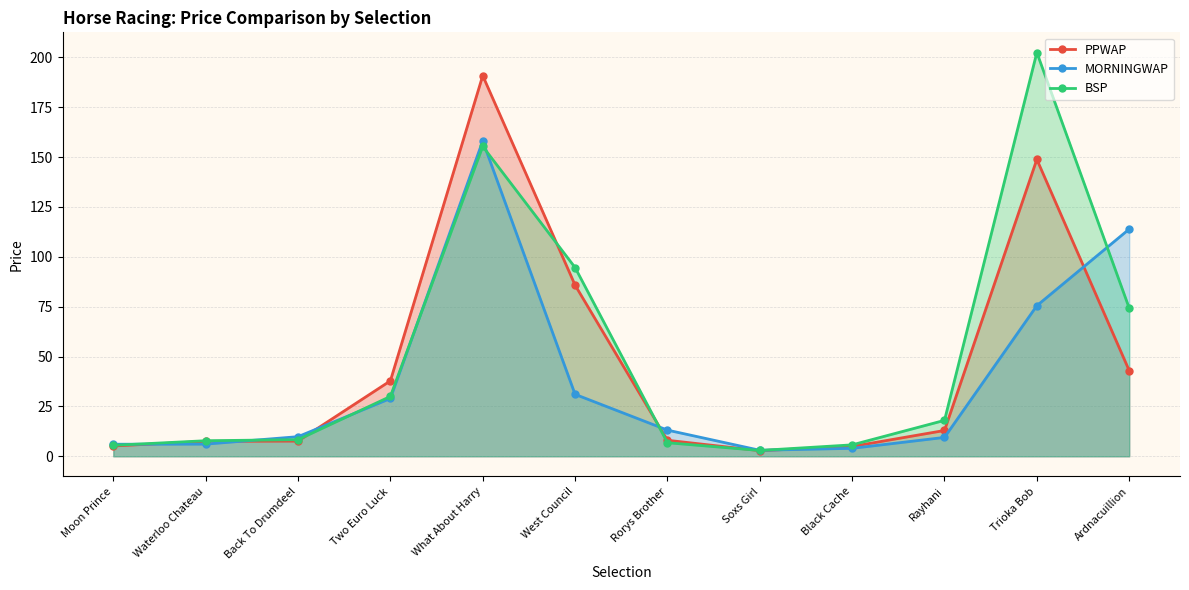

Reading right to left, list all the values displayed in this chart.

PPWAP: 43.0	148.8	12.9	4.9	2.8	8.0	85.8	190.8	37.8	7.6	7.5	5.2
MORNINGWAP: 113.9	75.5	9.5	4.0	3.0	13.1	31.0	158.1	29.0	9.8	6.1	6.0
BSP: 74.3	202.4	18.0	5.7	2.9	6.8	94.6	155.3	30.0	8.3	7.8	5.5